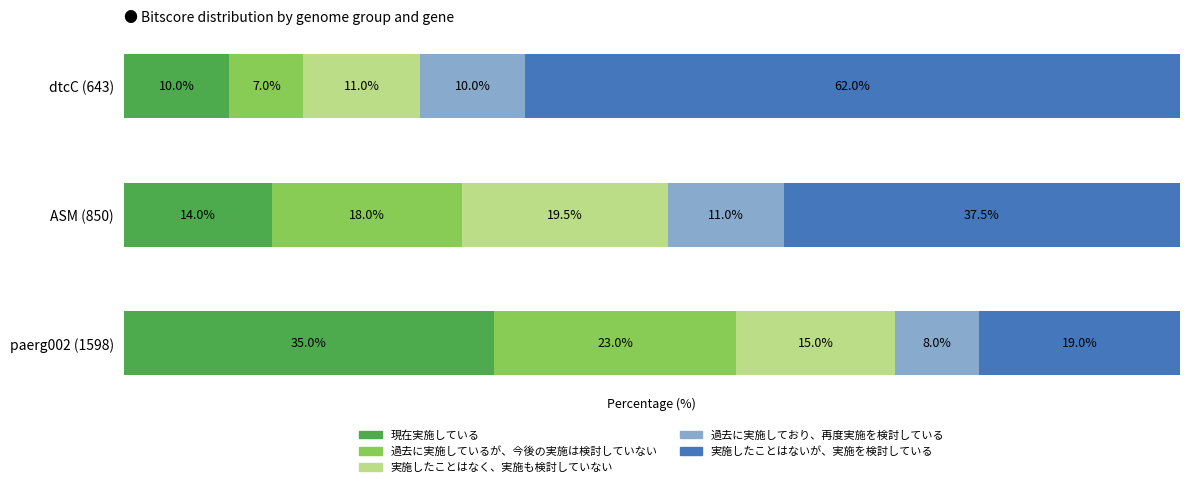

Which category has the lowest value in the 現在実施している series?

dtcC (643)